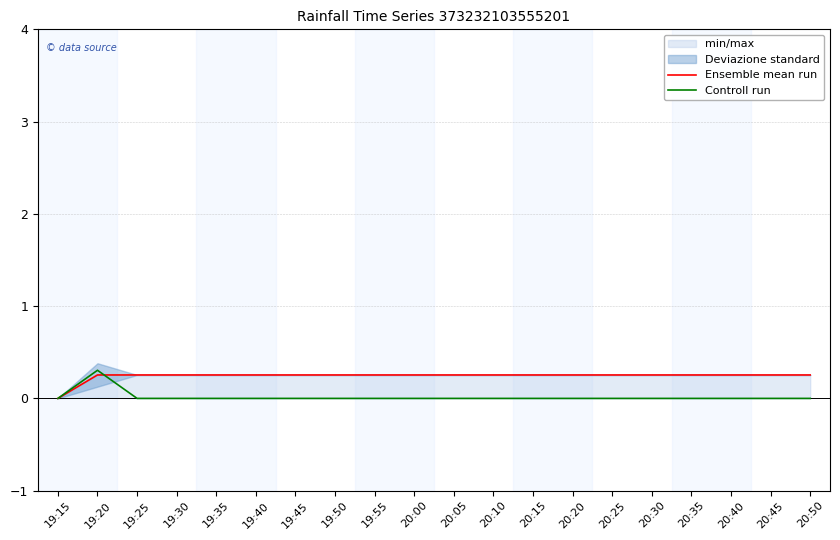

At which label does Ensemble mean run reach its minimum?

19:15